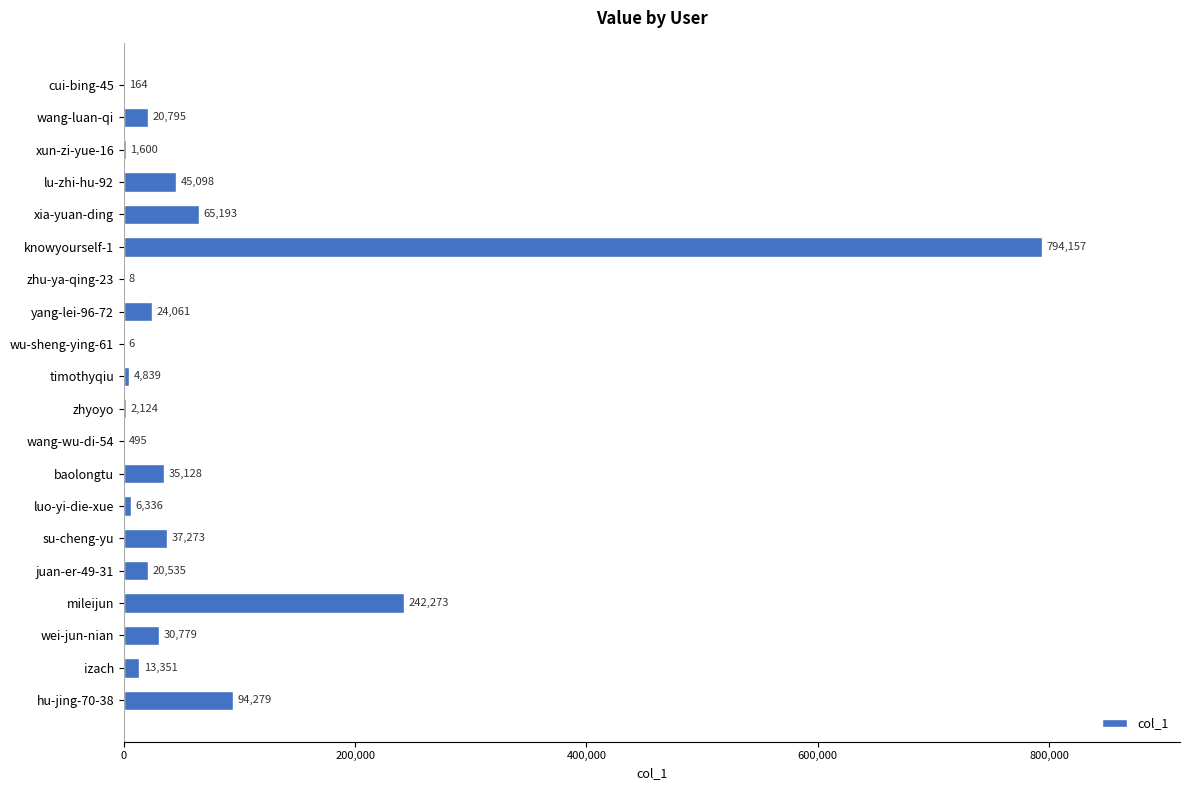

Which category has the highest value across all series?

knowyourself-1